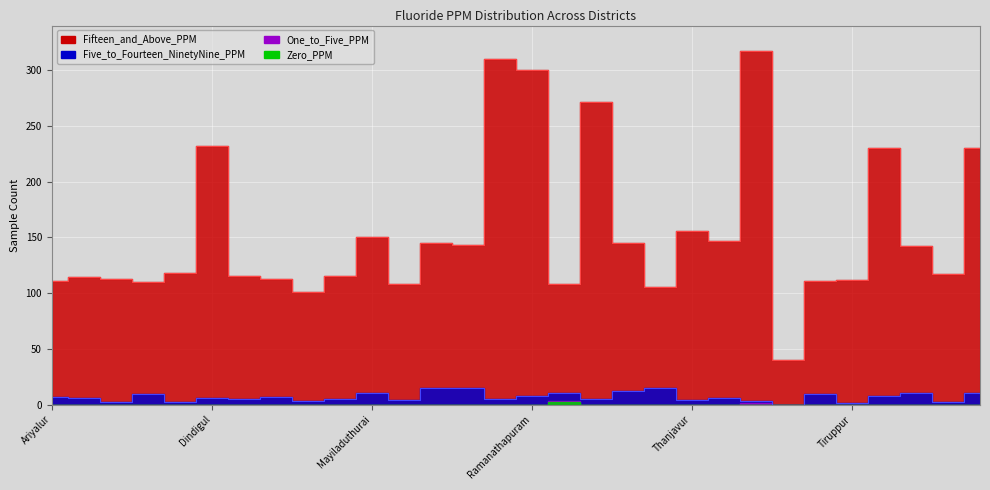

At which label is Five_to_Fourteen_NinetyNine_PPM closest to 7?

Ariyalur